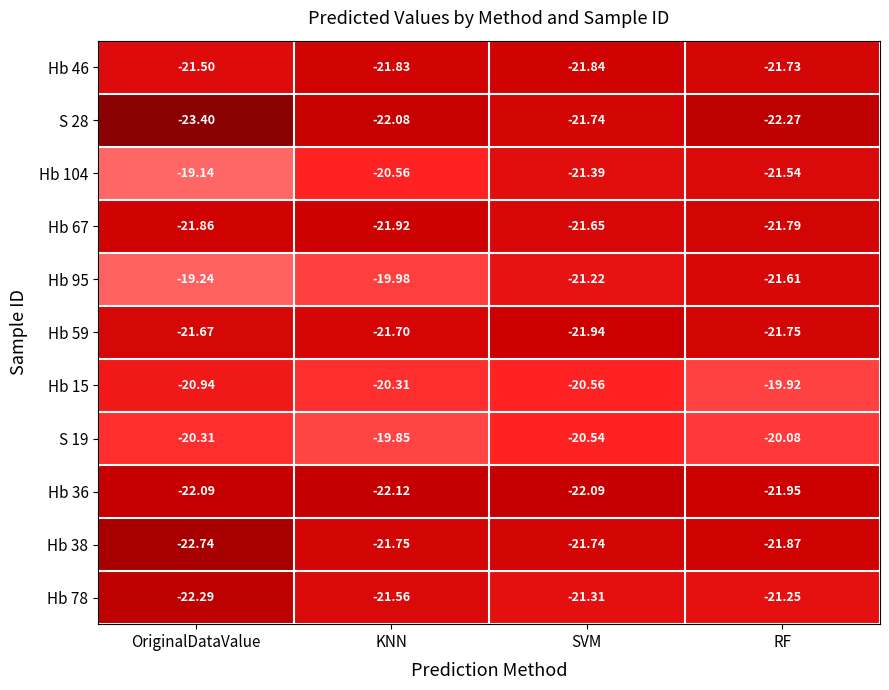

Which series changed the most between OriginalDataValue and RF?

Hb 104